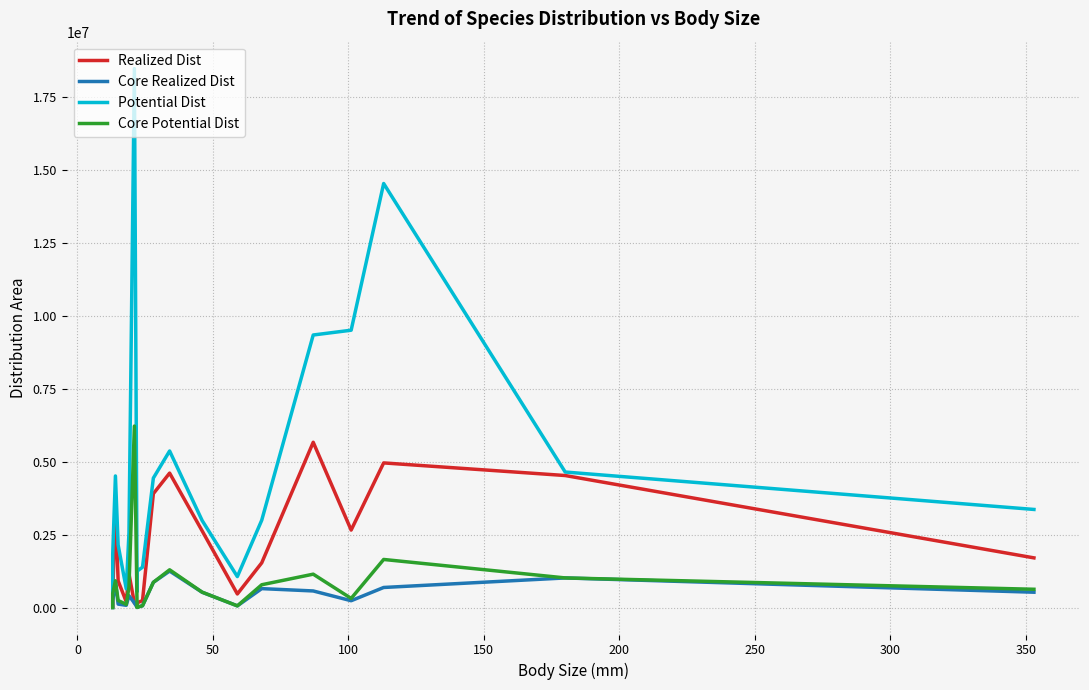

How many data points in Core Potential Dist are above 630598?

10